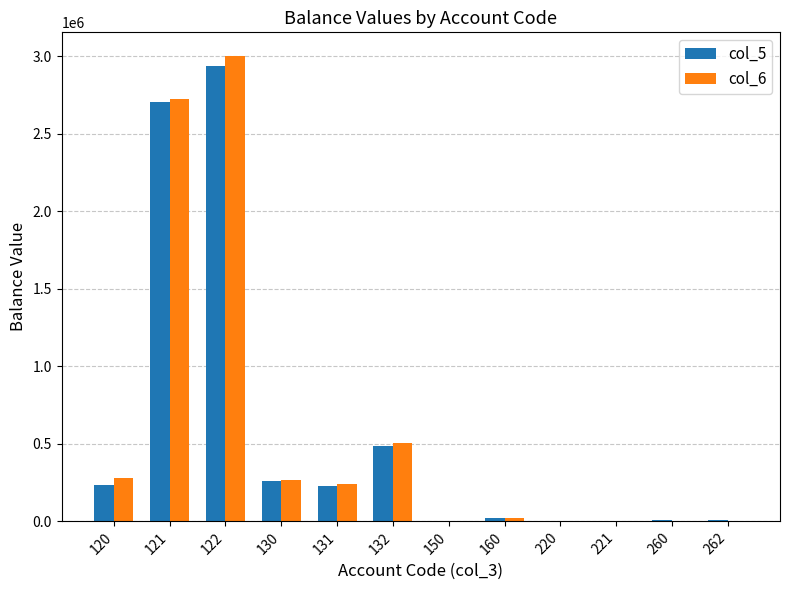

What are all the series names shown in the legend?

col_5, col_6